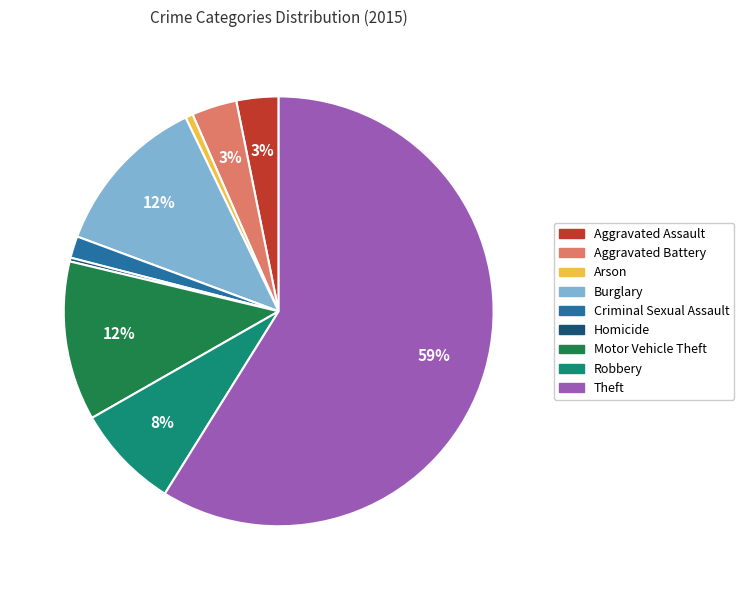

What is the largest slice in the pie chart?

Theft